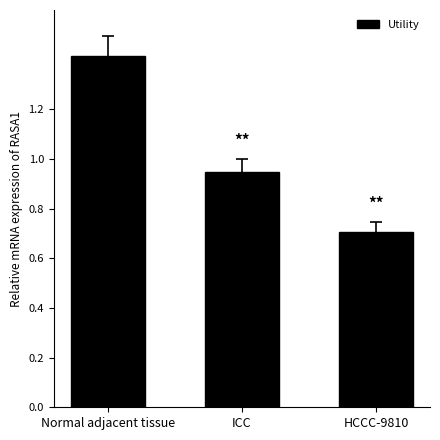

List the labels in order of value, smallest first.

HCCC-9810, ICC, Normal adjacent tissue